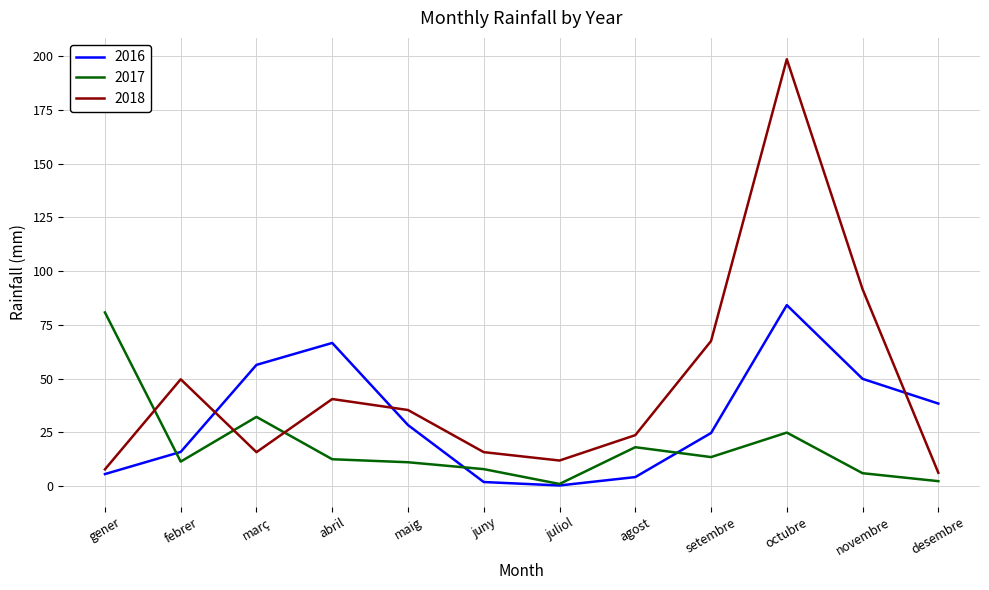

What is the sum of all 2017 values?

221.7